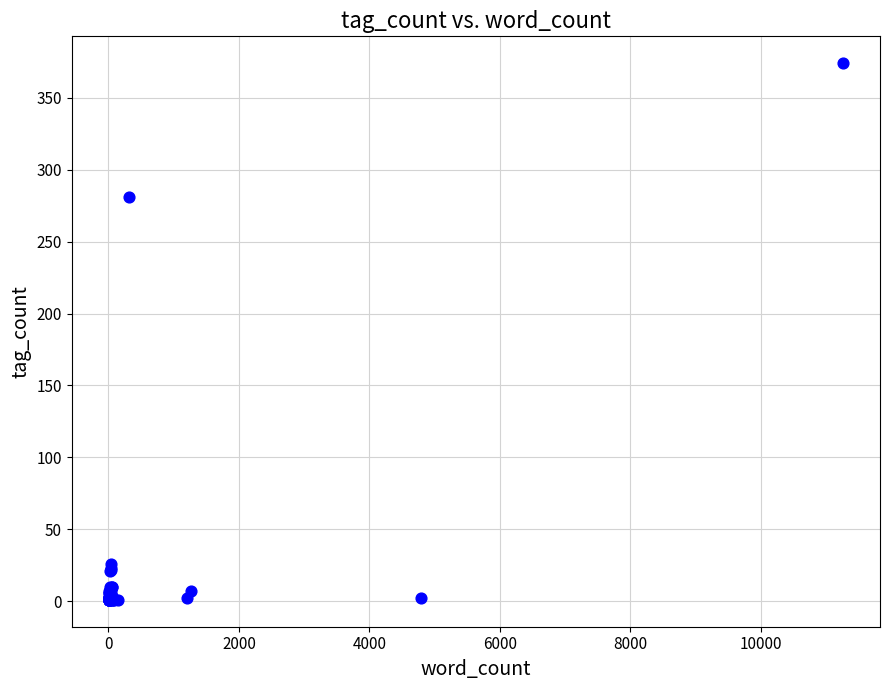

What Y value in the scatter plot is closest to 187?

281